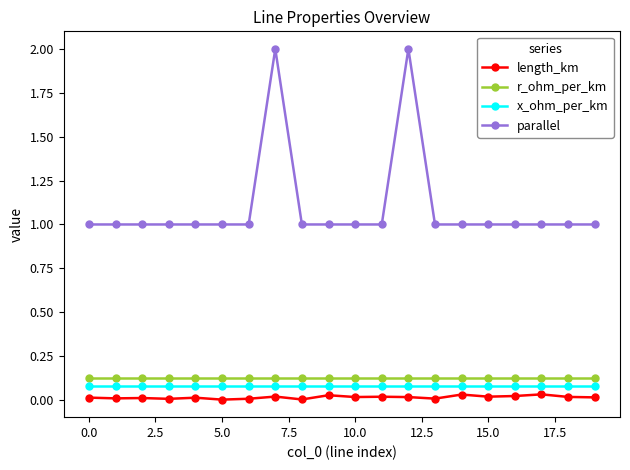

Which series has the largest total across all categories?

parallel